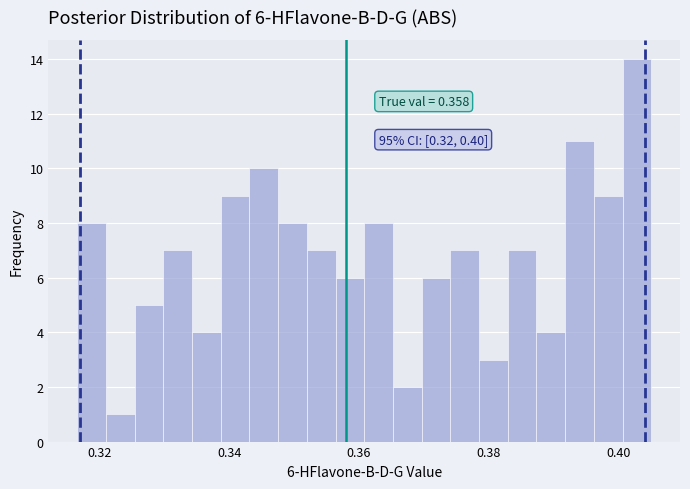

Around what value on the x-axis is the tallest bar? Give the approximate position of its centre, as read against the axis.

0.402